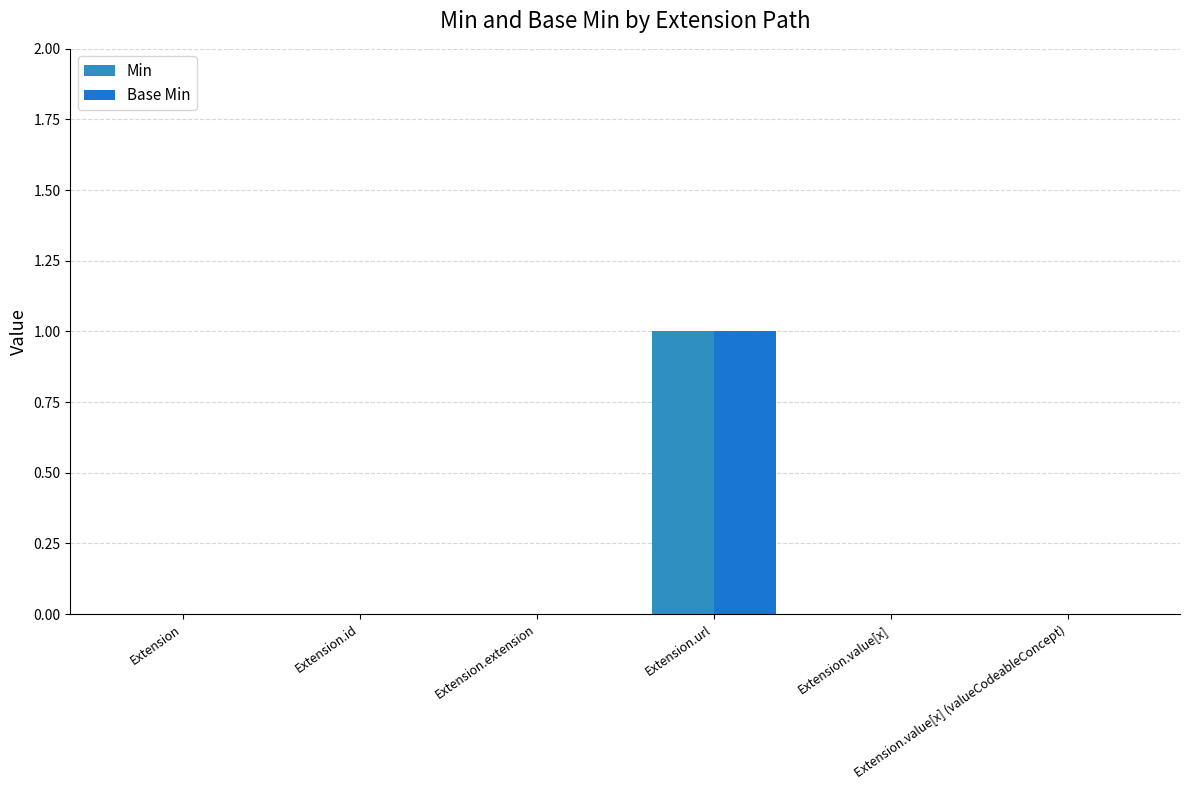

List the labels in order of Min value, largest first.

Extension.url, Extension, Extension.id, Extension.extension, Extension.value[x], Extension.value[x] (valueCodeableConcept)